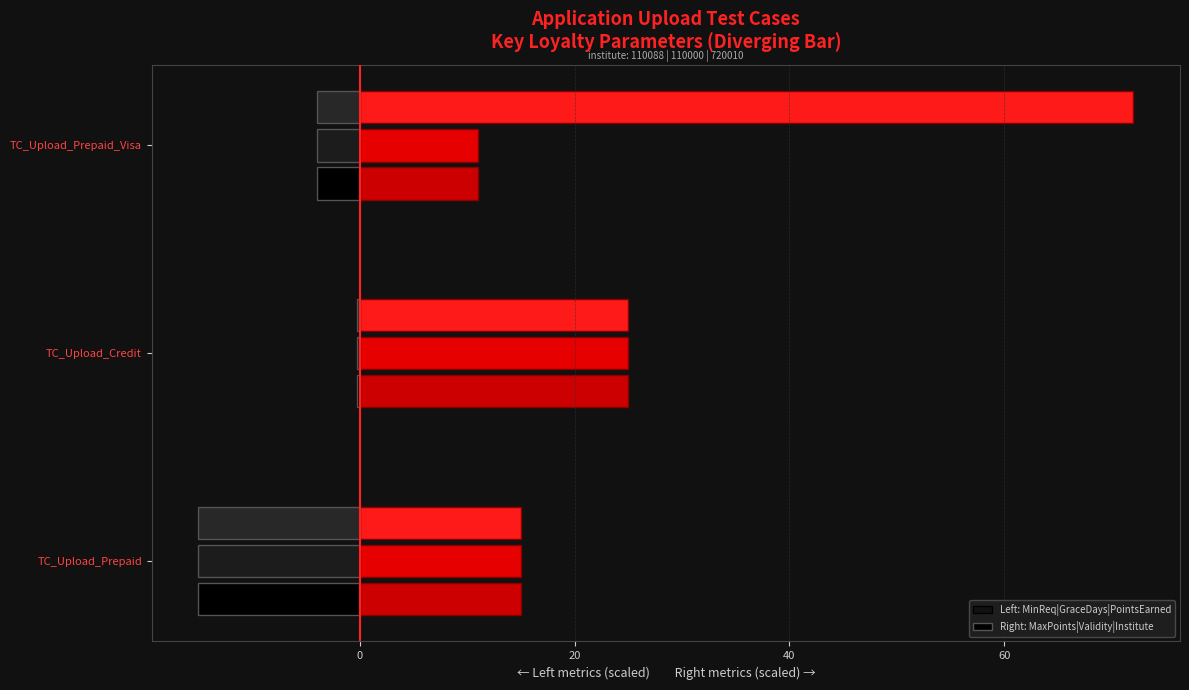

Reading right to left, extract all data points from this chart.

-4.0	-4.0	-4.0	-0.2	-0.2	-0.2	-15.0	-15.0	-15.0